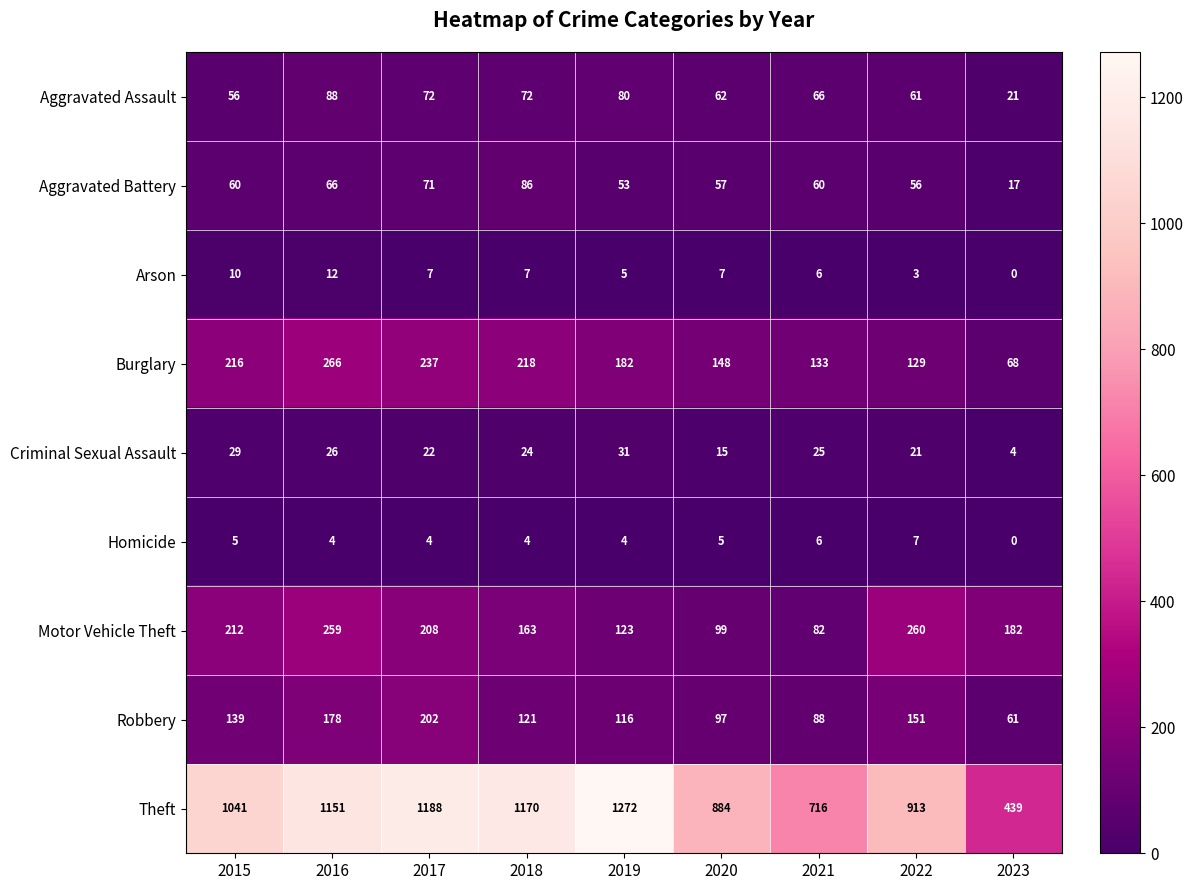

At which label does Burglary first exceed 182?

2015